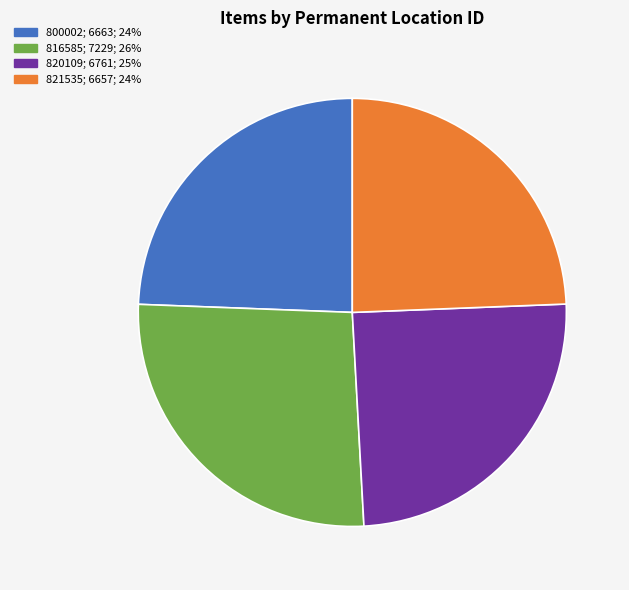

Combined, do 800002; 6663; 24% and 820109; 6761; 25% account for over 50%?

No